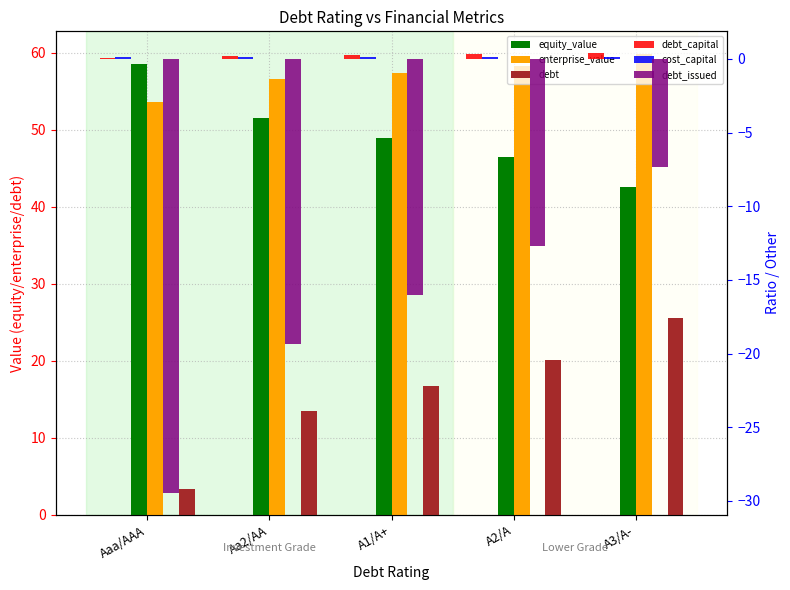

At which label is cost_capital closest to 0?

A3/A-